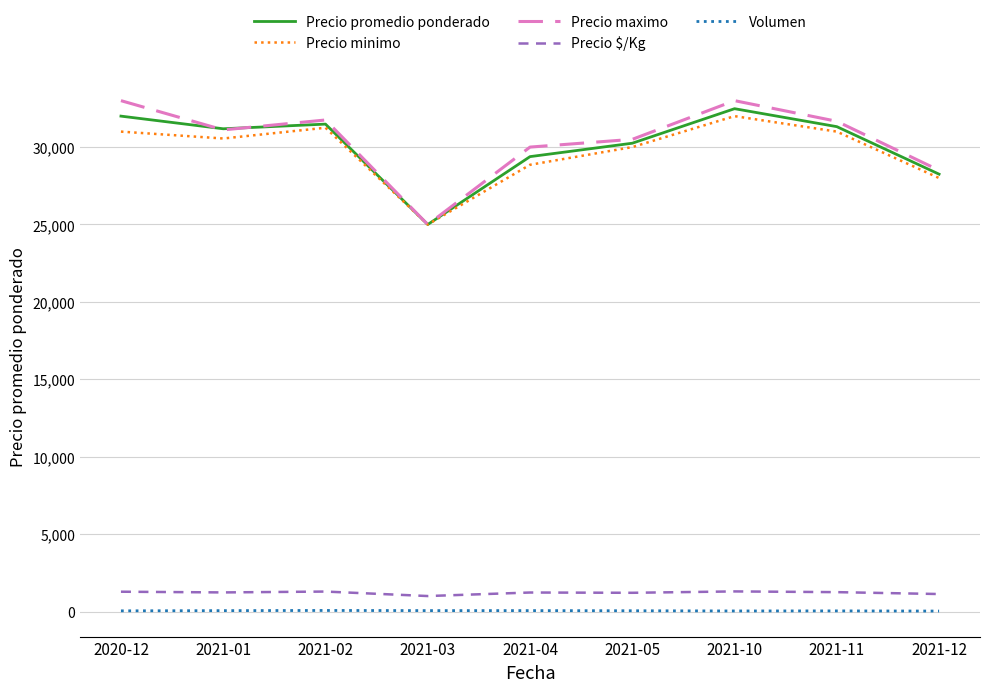

The value of Precio promedio ponderado at 2021-04 is 15761. True or false?

False